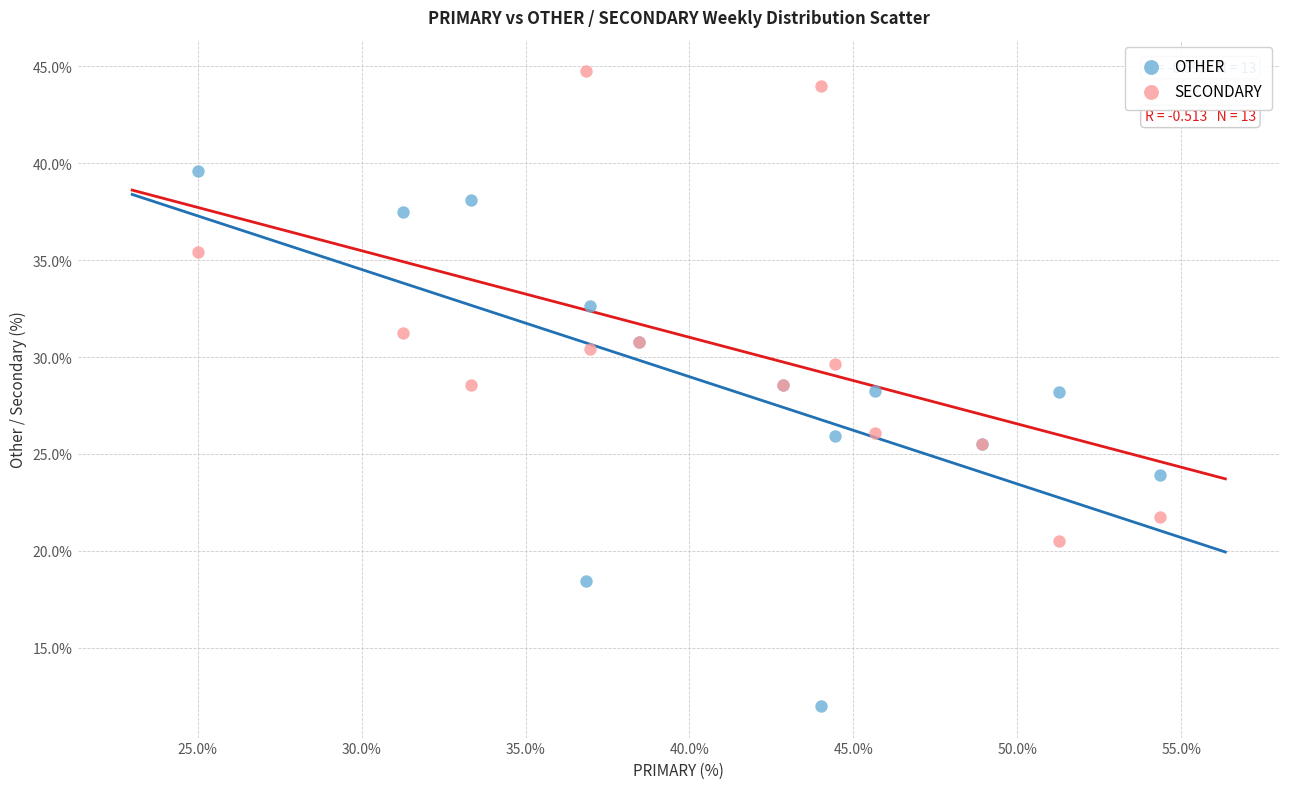

What is the X range (max minus min) for the scatter plot?

29.3